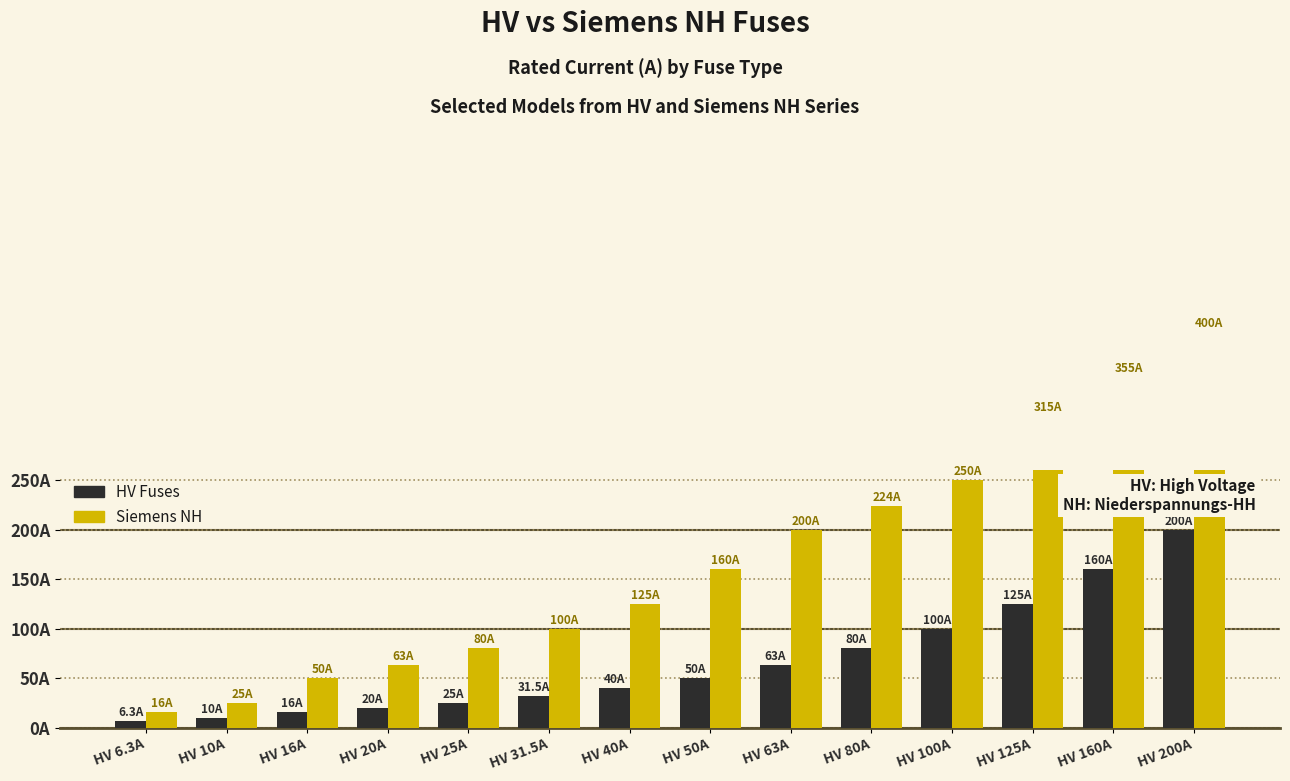

Reading left to right, what are all the values shown in this chart?

HV Fuses: 6.3	10.0	16.0	20.0	25.0	31.5	40.0	50.0	63.0	80.0	100.0	125.0	160.0	200.0
Siemens NH: 16.0	25.0	50.0	63.0	80.0	100.0	125.0	160.0	200.0	224.0	250.0	315.0	355.0	400.0